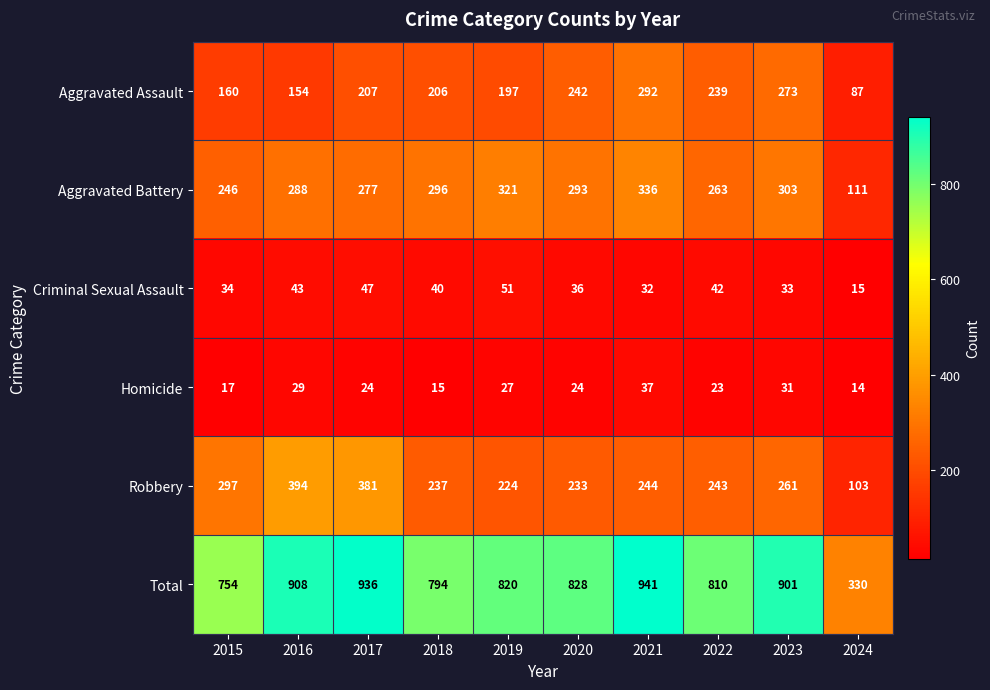

True or false: Criminal Sexual Assault has a value of 9 at 2015.

False